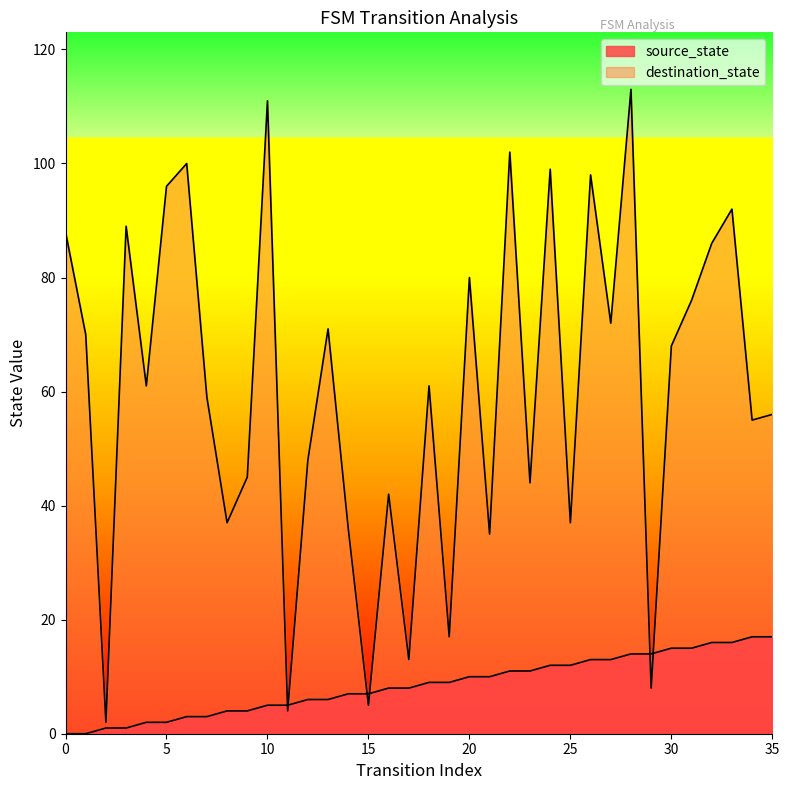

After their last crossing, which series has the higher values: source_state or destination_state?

destination_state